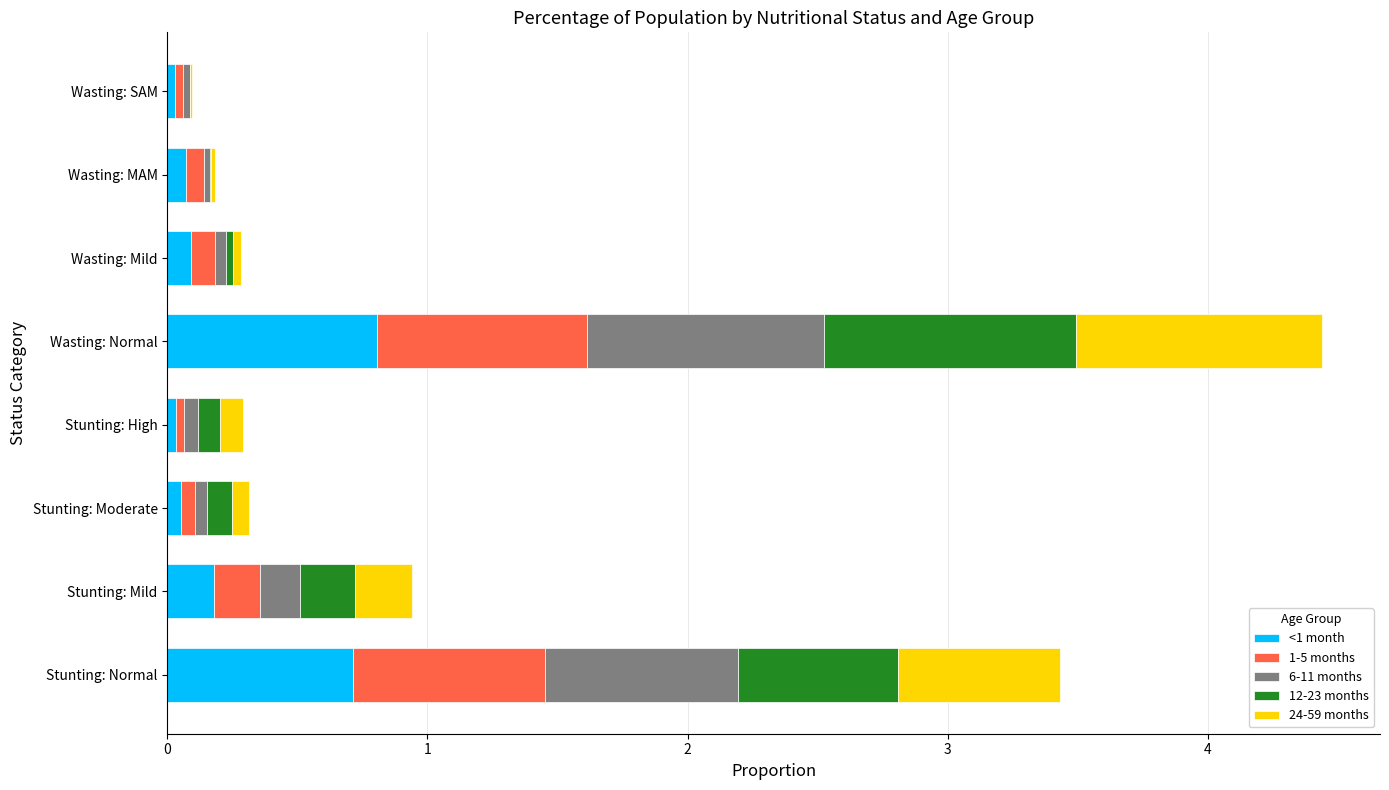

The value of <1 month at Stunting: Normal is 1.0. True or false?

False